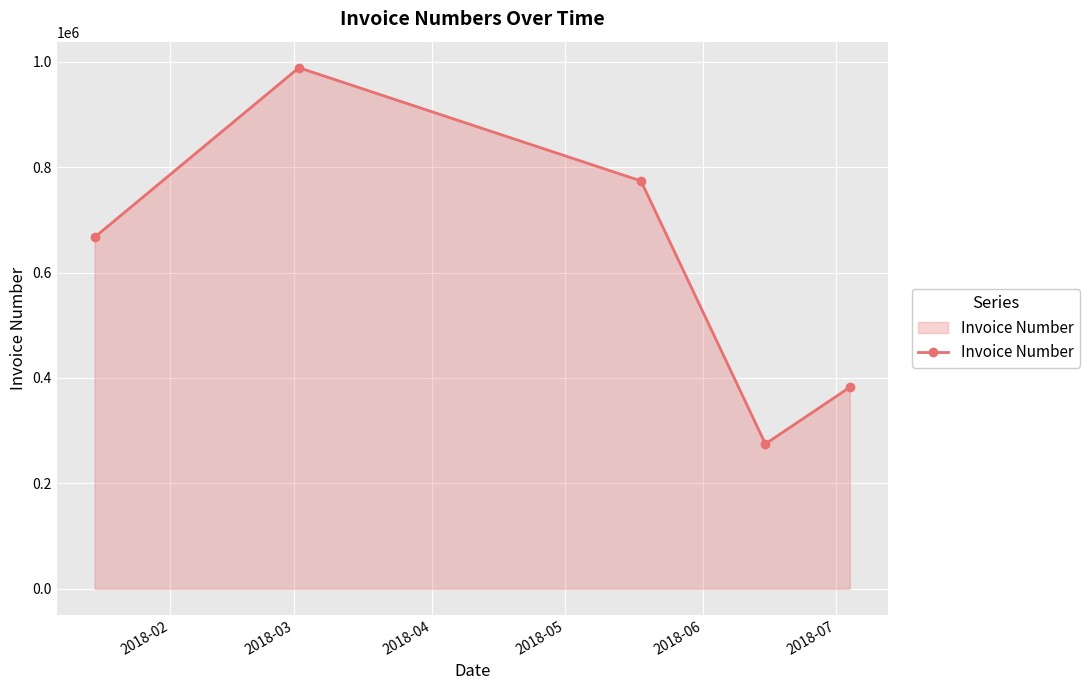

Reading left to right, extract all data points from this chart.

666956	988648	773814	274838	382400